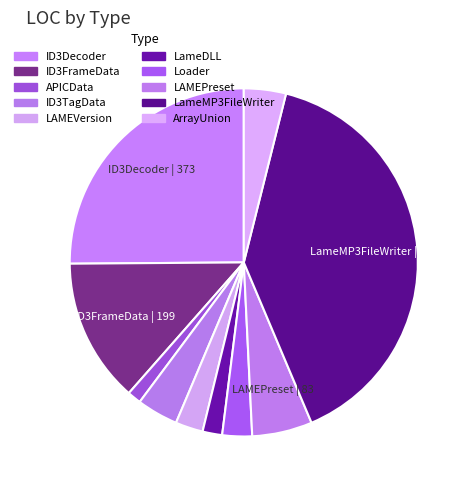

To the nearest percent, what is the combined percentage of LameDLL and LAMEPreset?

7%